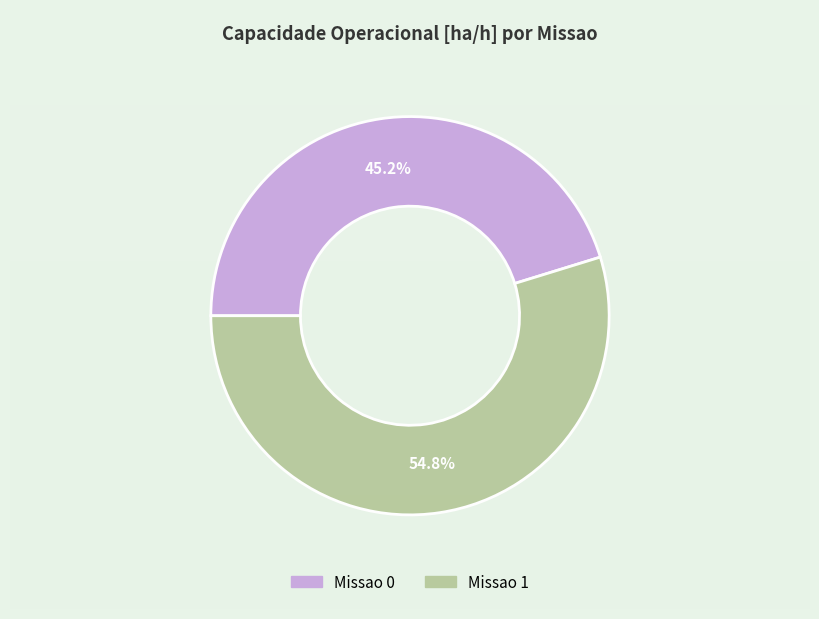

How many slices are in this pie chart?

2